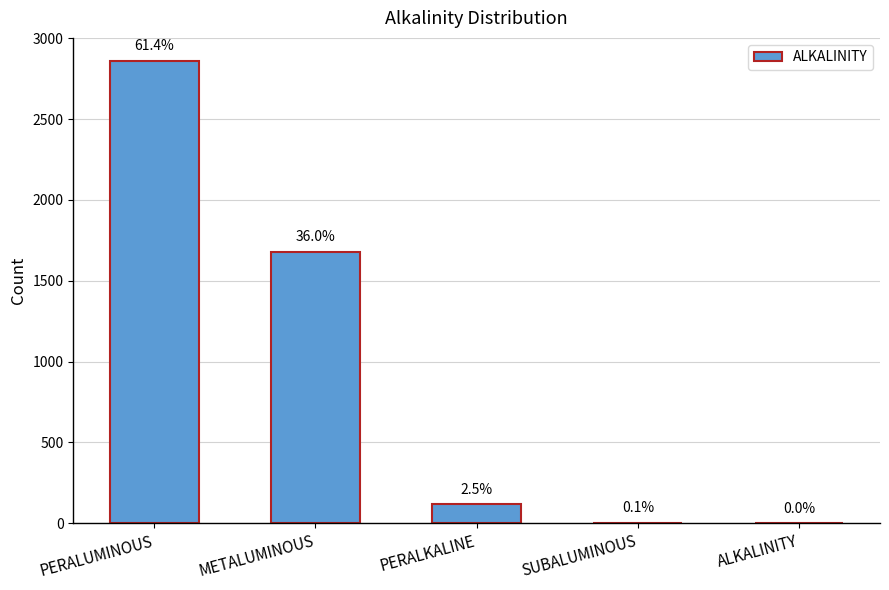

Reading left to right, extract all data points from this chart.

2859	1678	118	4	1